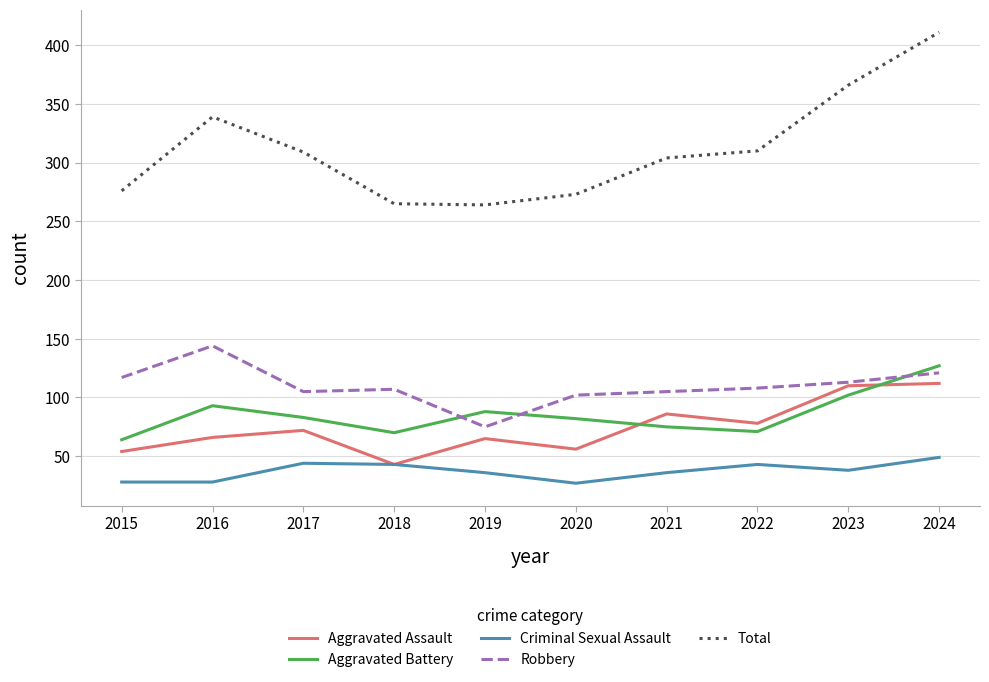

Between which two adjacent categories do Aggravated Assault and Aggravated Battery first intersect?

2020 and 2021